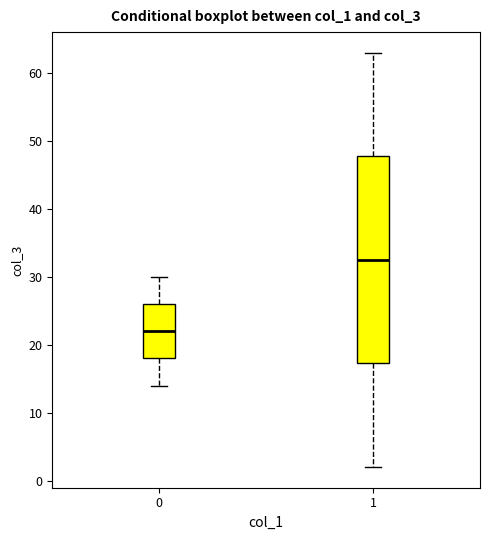

Where does the upper whisker of the box at x = 0 end on the y-axis? The values are not printed on the chart, so give them approximately, as read against the axis.

30